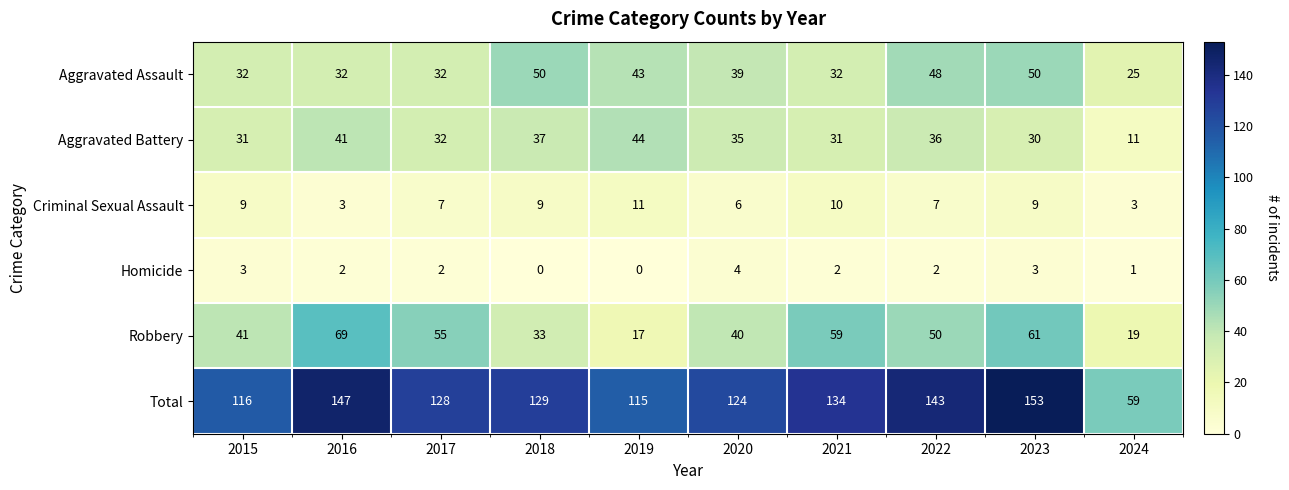

What is the sum of all Aggravated Battery values?

328